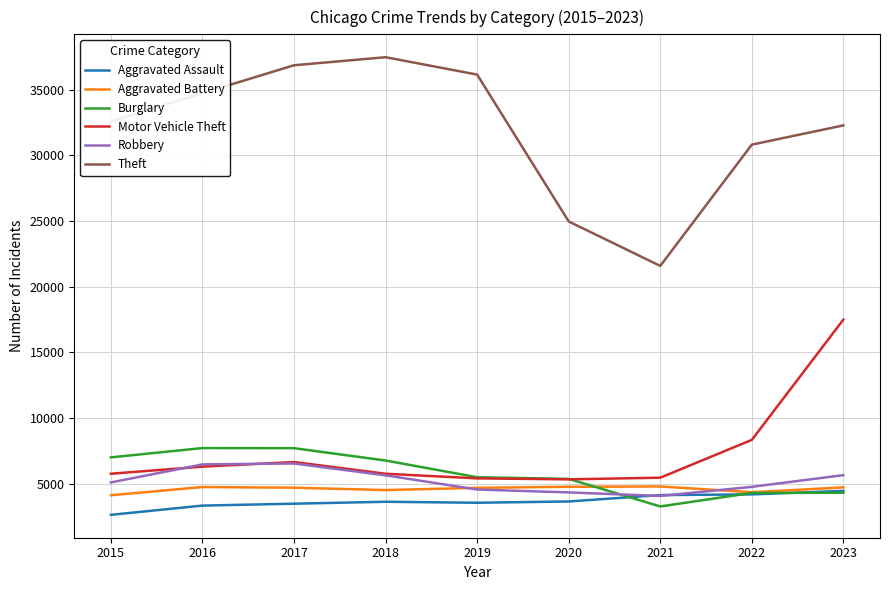

What is the difference between the Theft values at 2022 and 2020?

5848